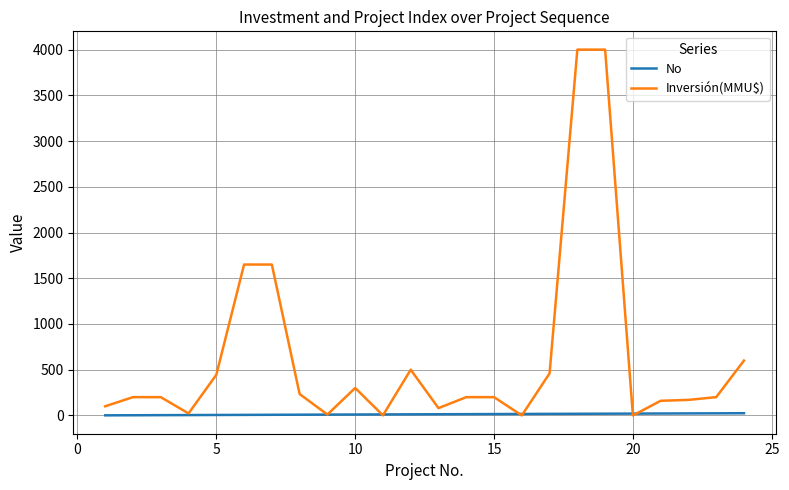

List the series in order of their overall mean, highest first.

Inversión(MMU$), No